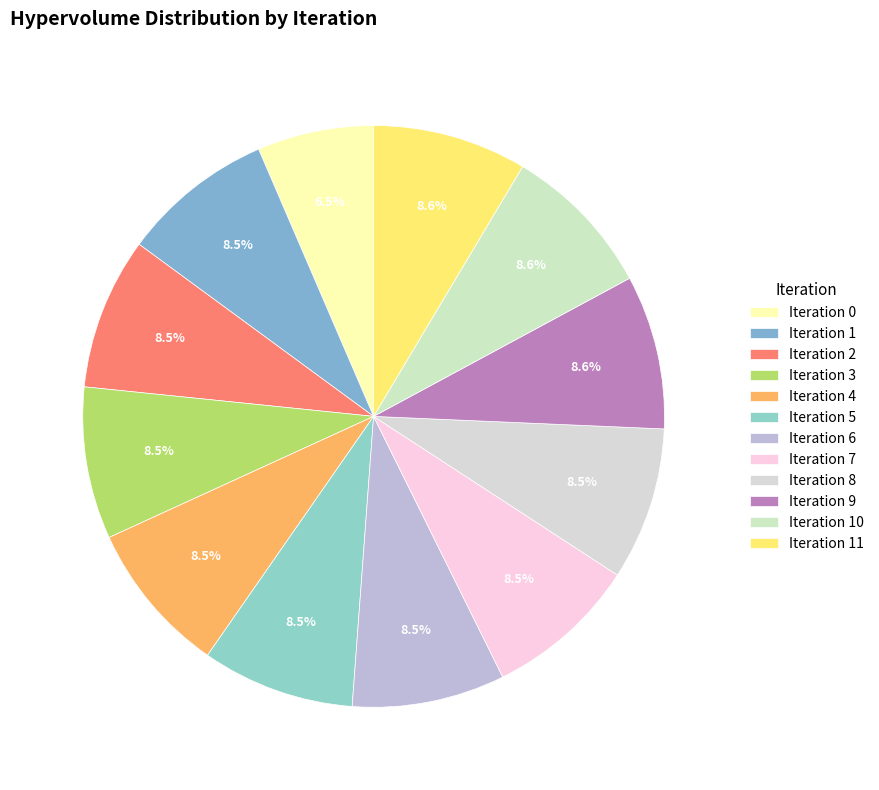

To the nearest percent, what is the difference between the largest and smallest slice percentages?

2%